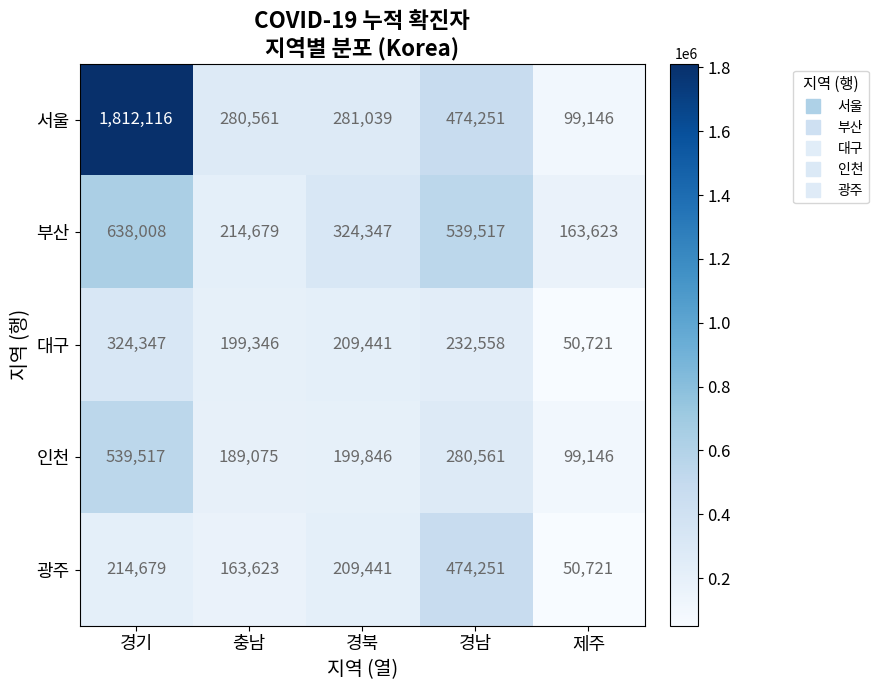

How many data points in 인천 are less than 199846?

2